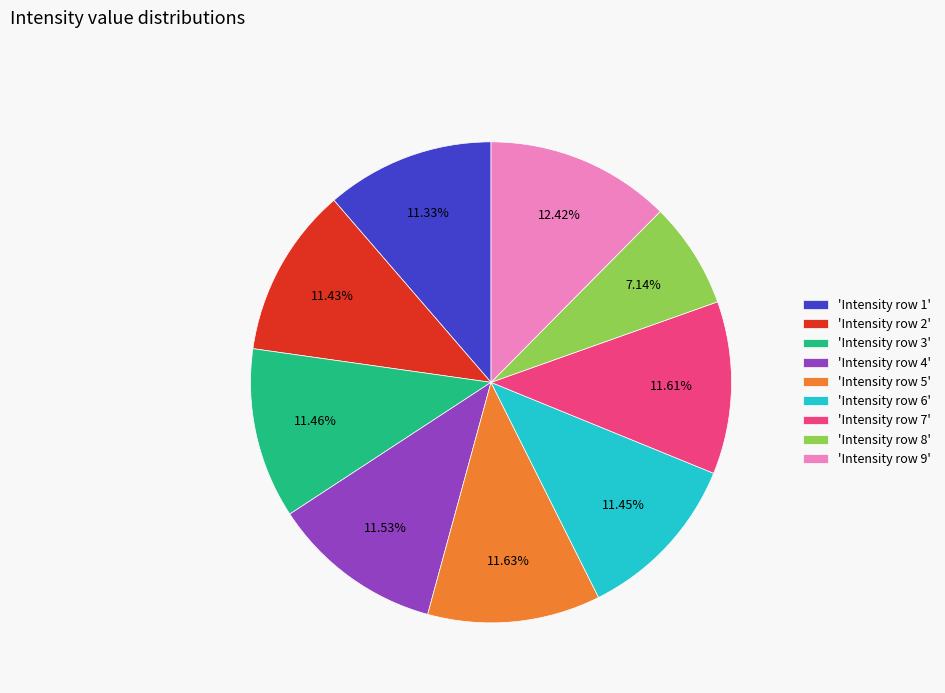

What is the ratio of the value at 'Intensity row 9' to the value at 'Intensity row 5'?

1.1